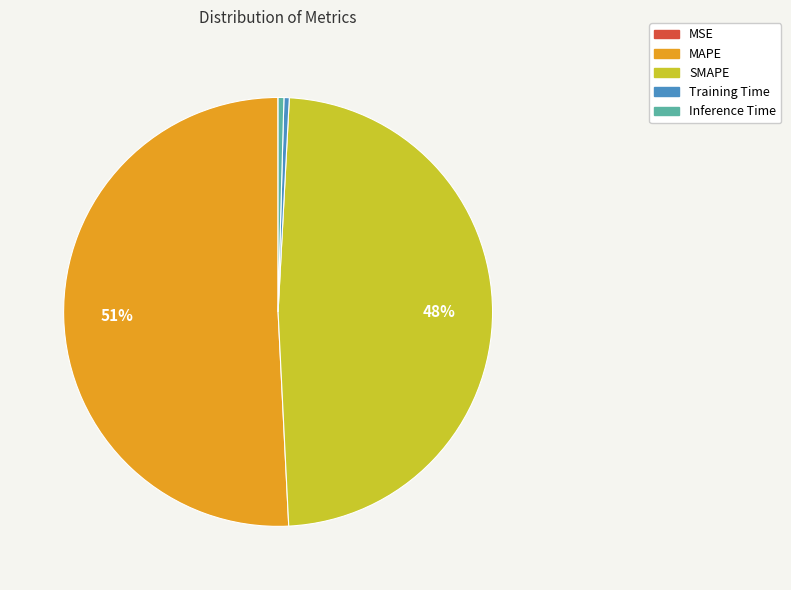

Does any single category account for the majority?

Yes